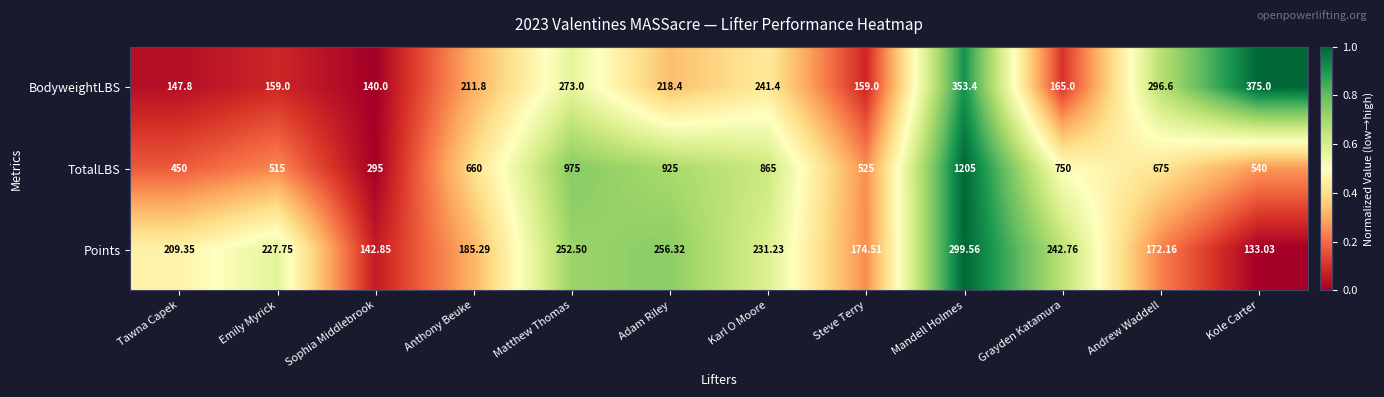

At Matthew Thomas, list the series in order from largest to smallest.

TotalLBS, BodyweightLBS, Points